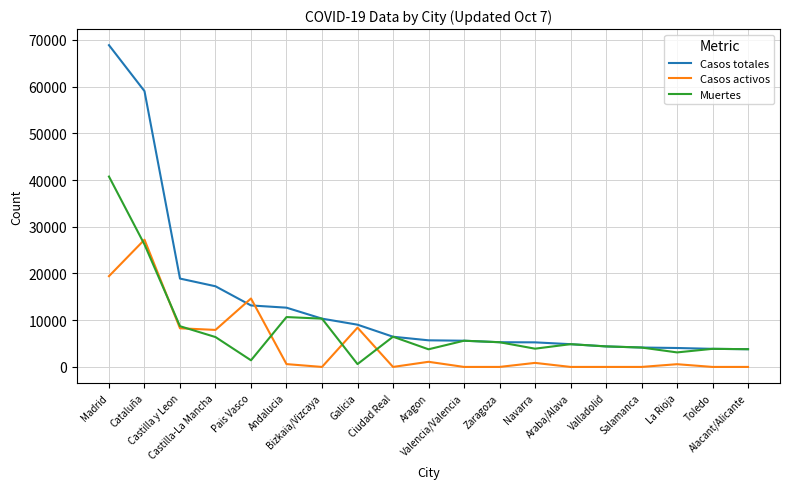

At which category is the sum across all series the highest?

Madrid